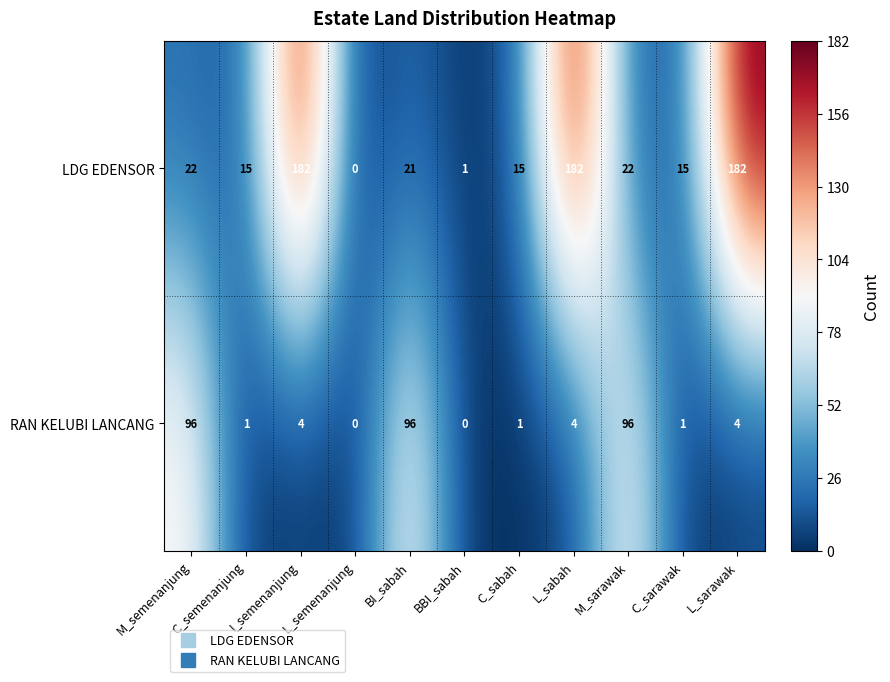

What is the maximum value shown in the chart?

182